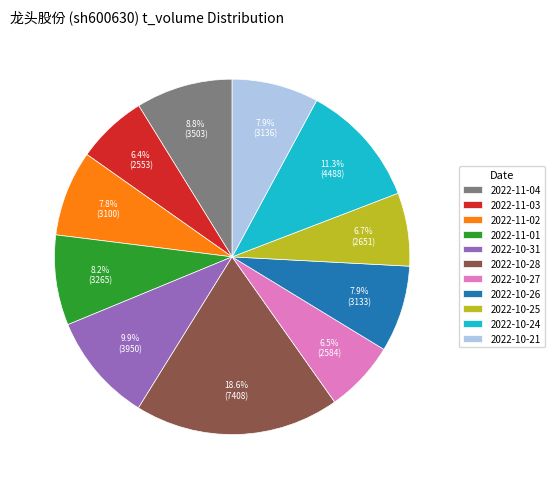

Does any single category account for the majority?

No